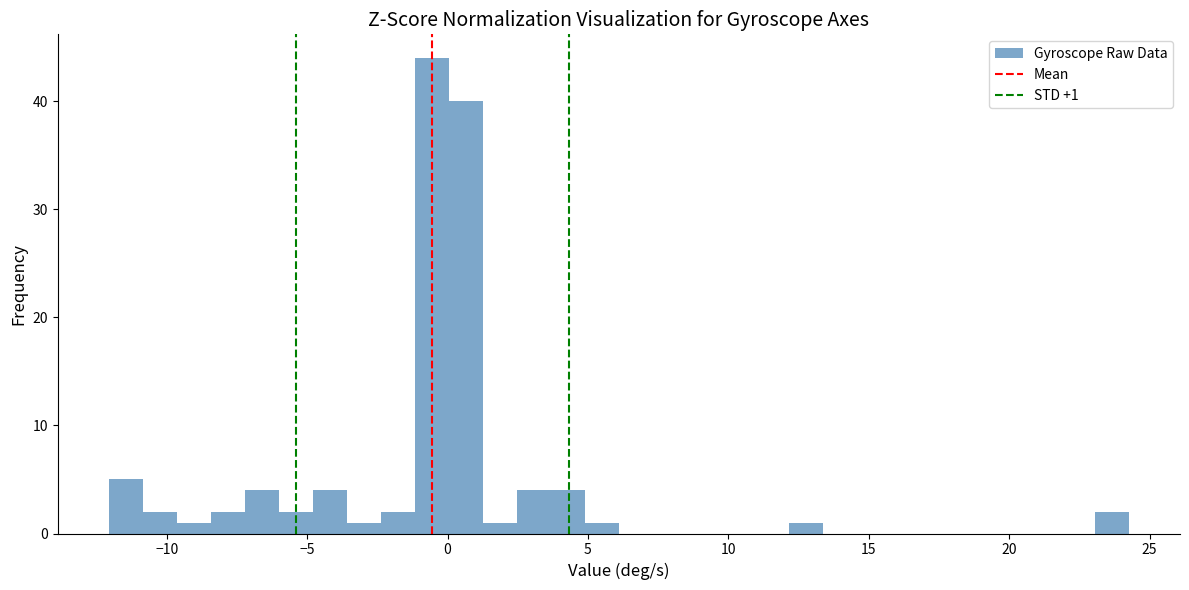

Around what value on the x-axis is the tallest bar? Give the approximate position of its centre, as read against the axis.

-0.5